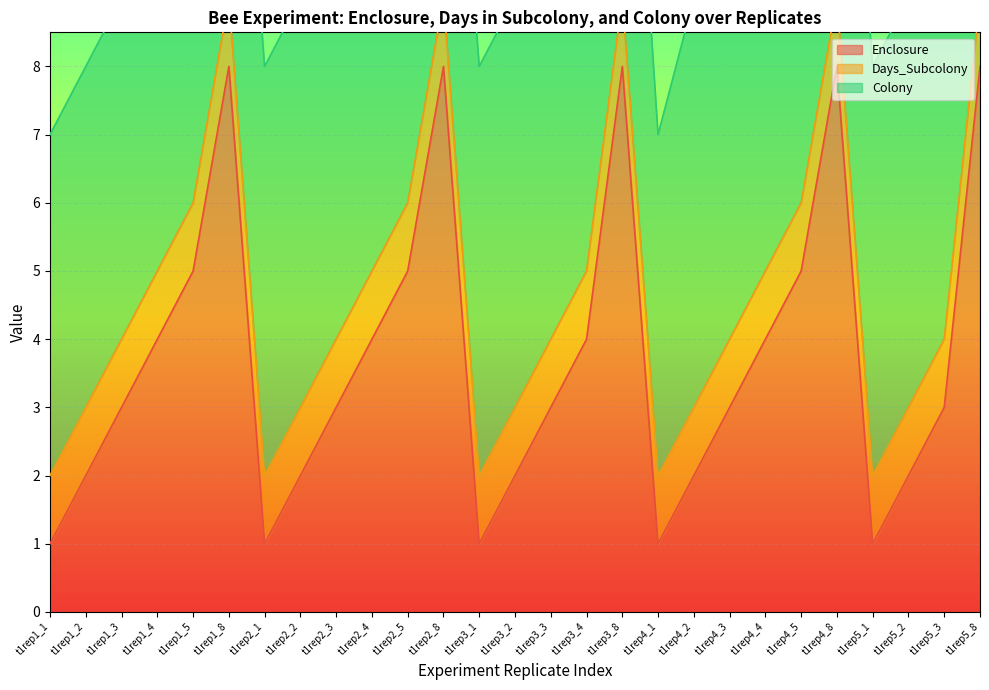

At how many categories does at least one series exceed 4?

27